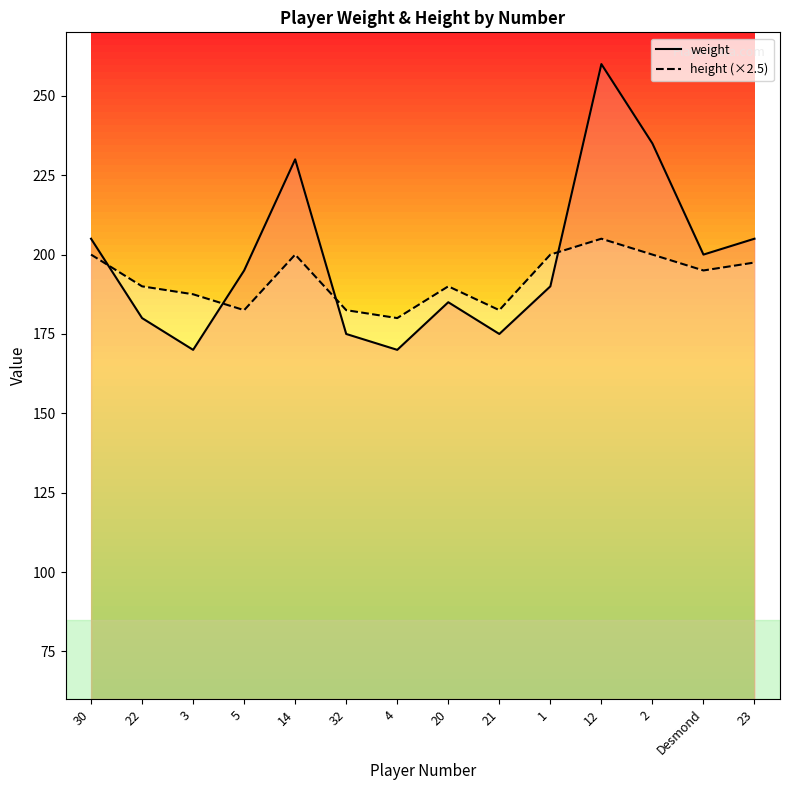

Is it true that height (×2.5) equals 119.6 at 20?

False